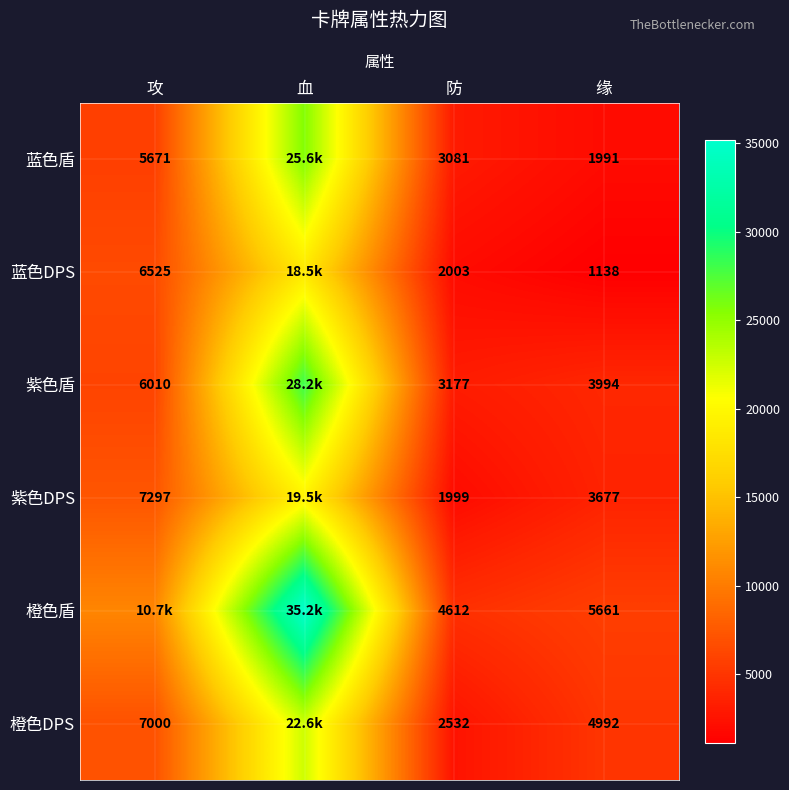

Is it true that 橙色DPS equals 9431 at 攻?

False